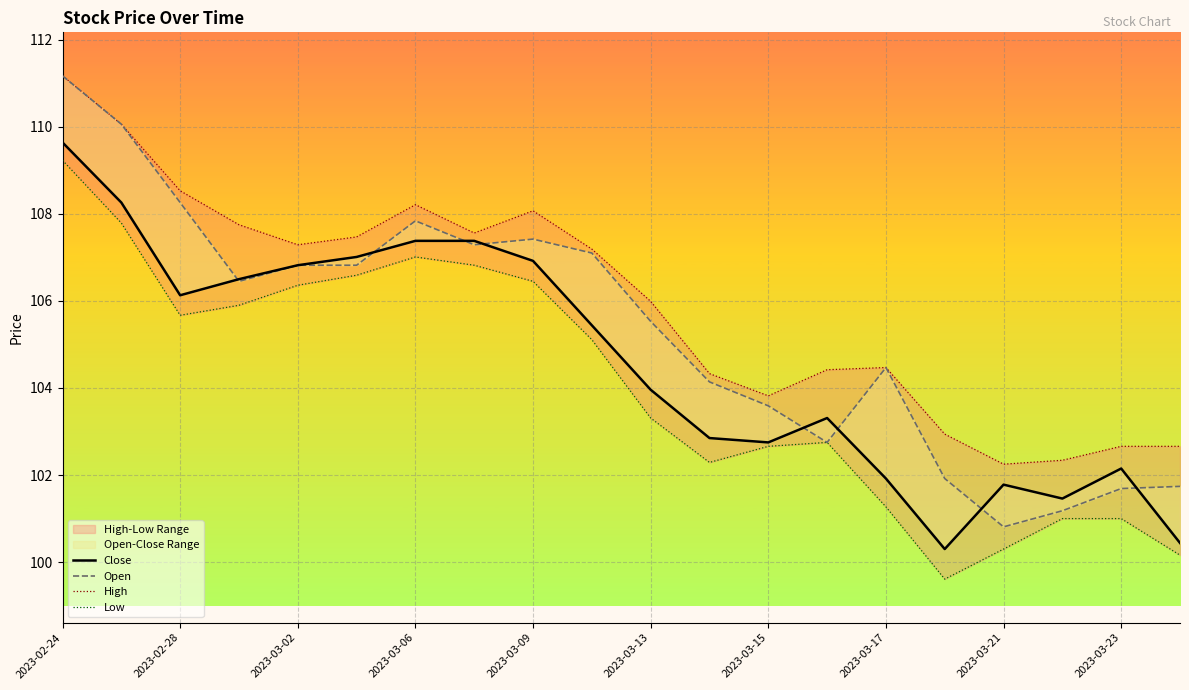

Which series has the widest spread of values?

Open